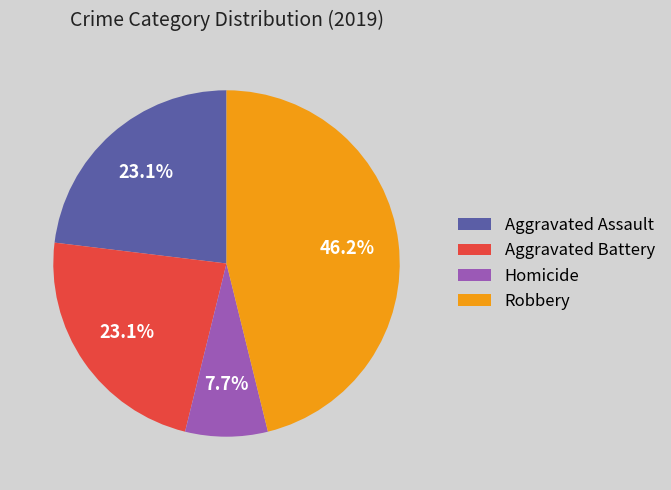

The Aggravated Battery slice represents 23% of the pie. True or false?

True